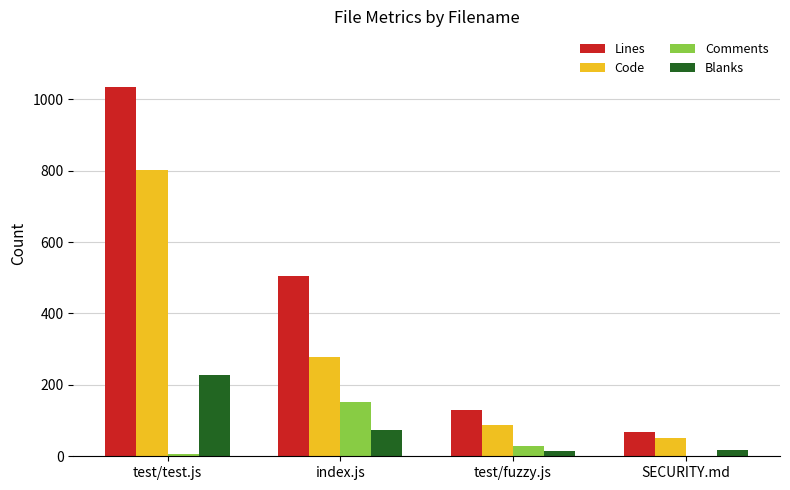

Between index.js and SECURITY.md, which series saw the biggest shift?

Lines